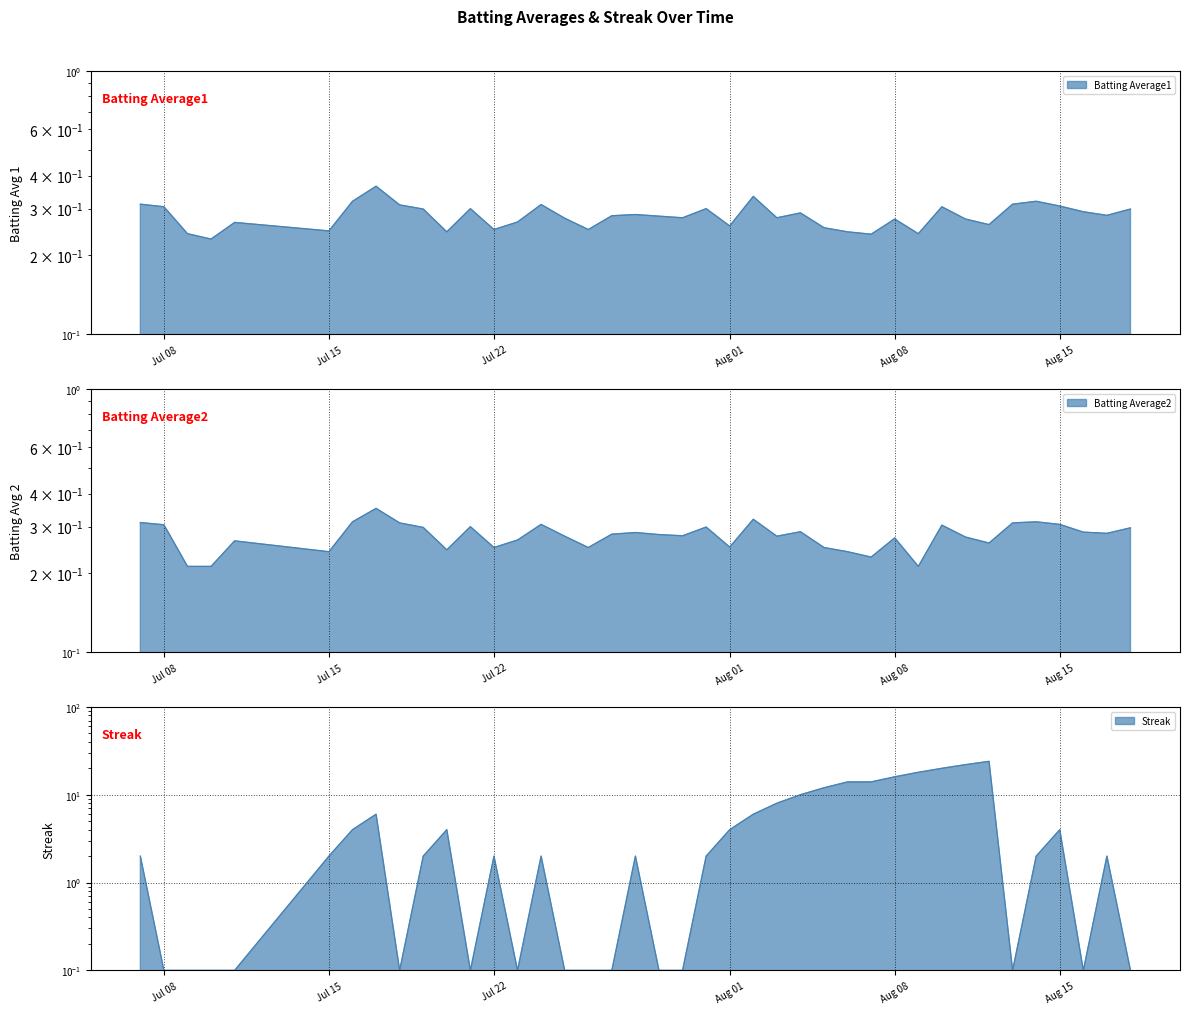

Reading left to right, transcribe all the data shown in this chart.

Batting Average1: 0.3	0.3	0.2	0.2	0.3	0.2	0.3	0.4	0.3	0.3	0.2	0.3	0.2	0.3	0.3	0.3	0.2	0.3	0.3	0.3	0.3	0.3	0.3	0.3	0.3	0.3	0.3	0.2	0.2	0.3	0.2	0.3	0.3	0.3	0.3	0.3	0.3	0.3	0.3	0.3
Batting Average2: 0.3	0.3	0.2	0.2	0.3	0.2	0.3	0.4	0.3	0.3	0.2	0.3	0.2	0.3	0.3	0.3	0.2	0.3	0.3	0.3	0.3	0.3	0.3	0.3	0.3	0.3	0.2	0.2	0.2	0.3	0.2	0.3	0.3	0.3	0.3	0.3	0.3	0.3	0.3	0.3
Streak: 2.0	0.1	0.1	0.1	0.1	2.0	4.0	6.0	0.1	2.0	4.0	0.1	2.0	0.1	2.0	0.1	0.1	0.1	2.0	0.1	0.1	2.0	4.0	6.0	8.0	10.0	12.0	14.0	14.0	16.0	18.0	20.0	22.0	24.0	0.1	2.0	4.0	0.1	2.0	0.1